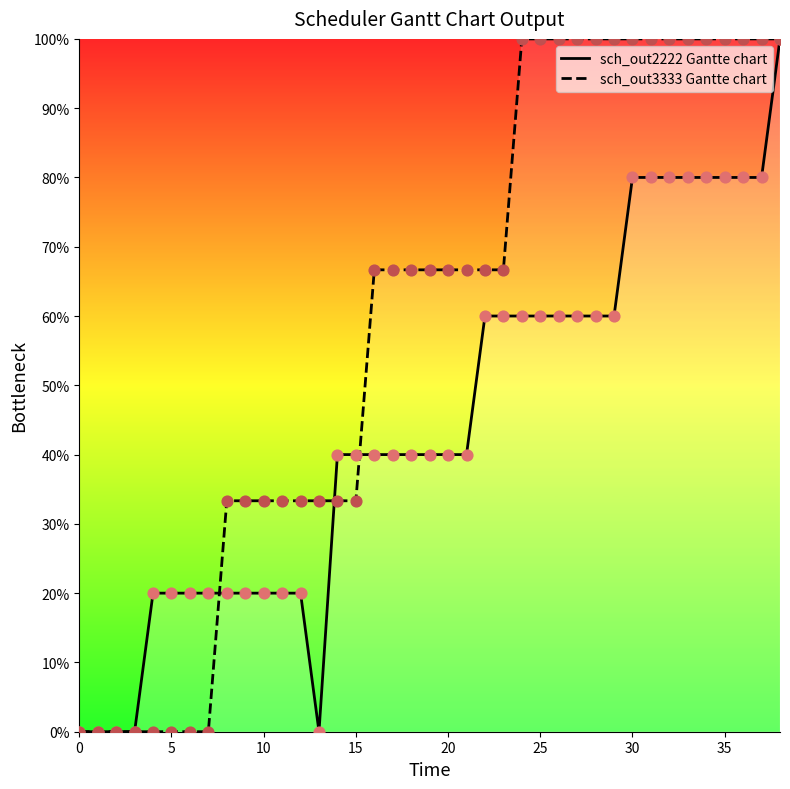

What is the total value across all series at 20?

106.7